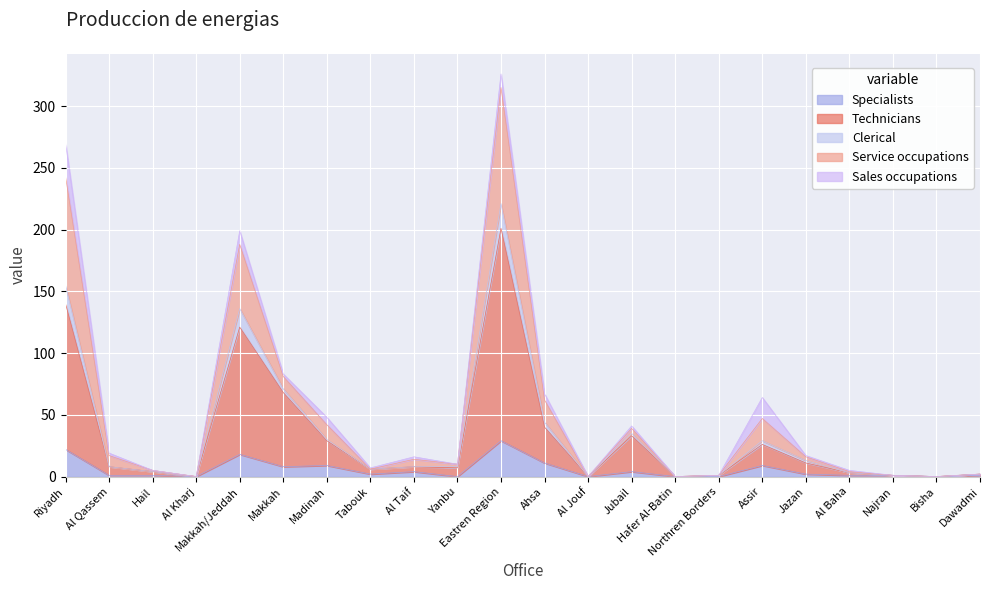

What is the sum of all Specialists values?

123